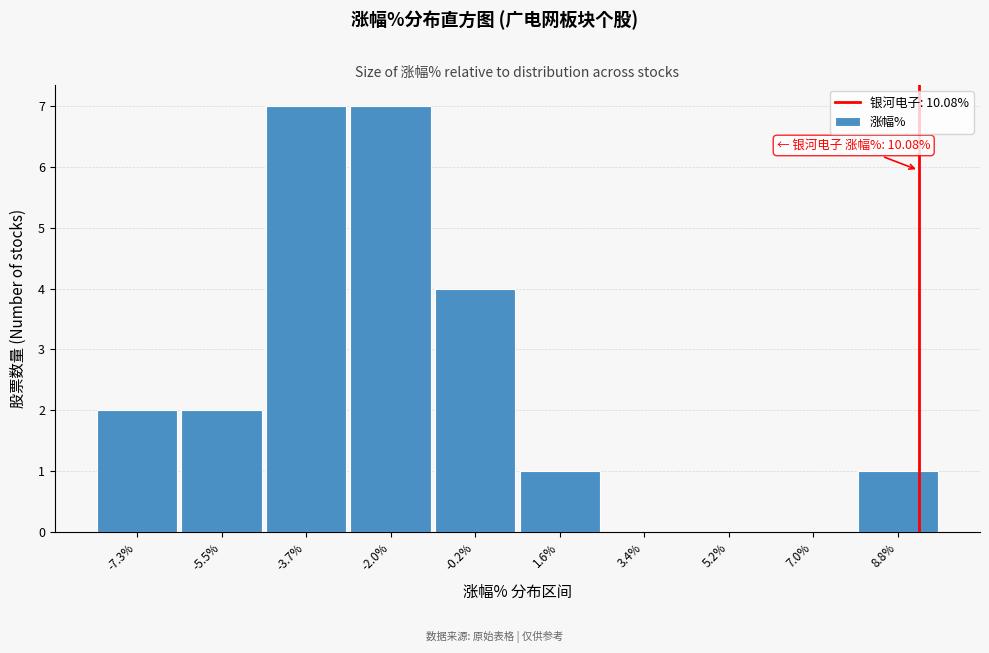

Reading left to right, what are all the values shown in this chart?

-7.3%=2	-5.5%=2	-3.7%=7	-2.0%=7	-0.2%=4	1.6%=1	3.4%=0	5.2%=0	7.0%=0	8.8%=1